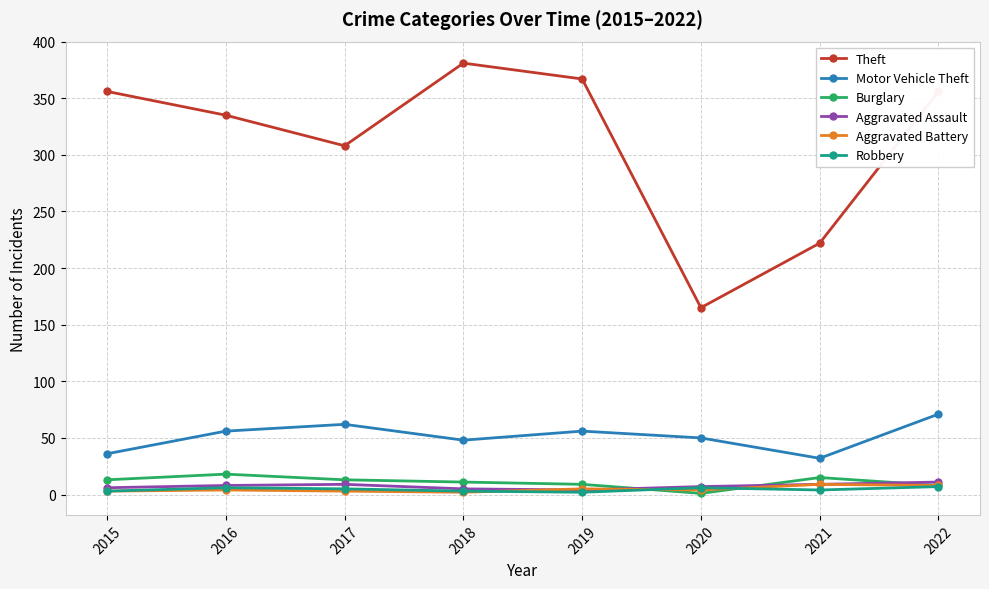

How many data points does each series have?

8